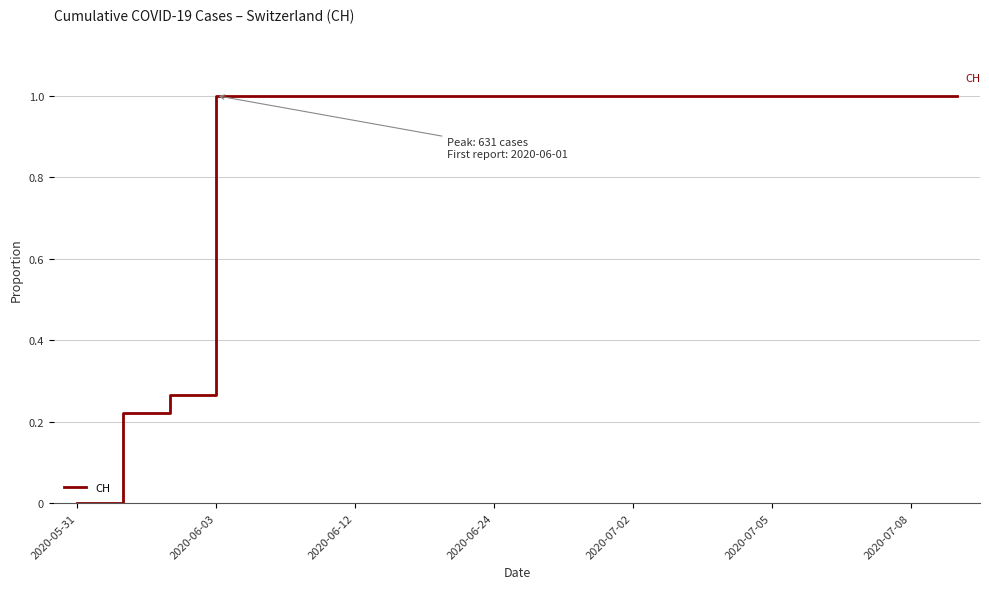

What is the greatest value displayed?

1.0